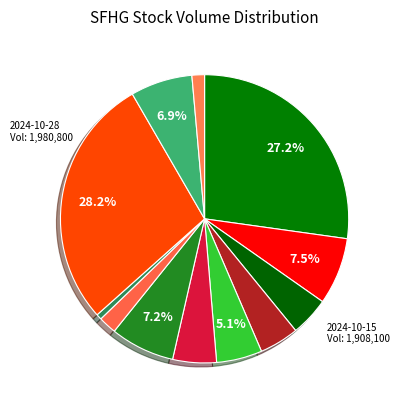

Count the number of slices in the pie.

12